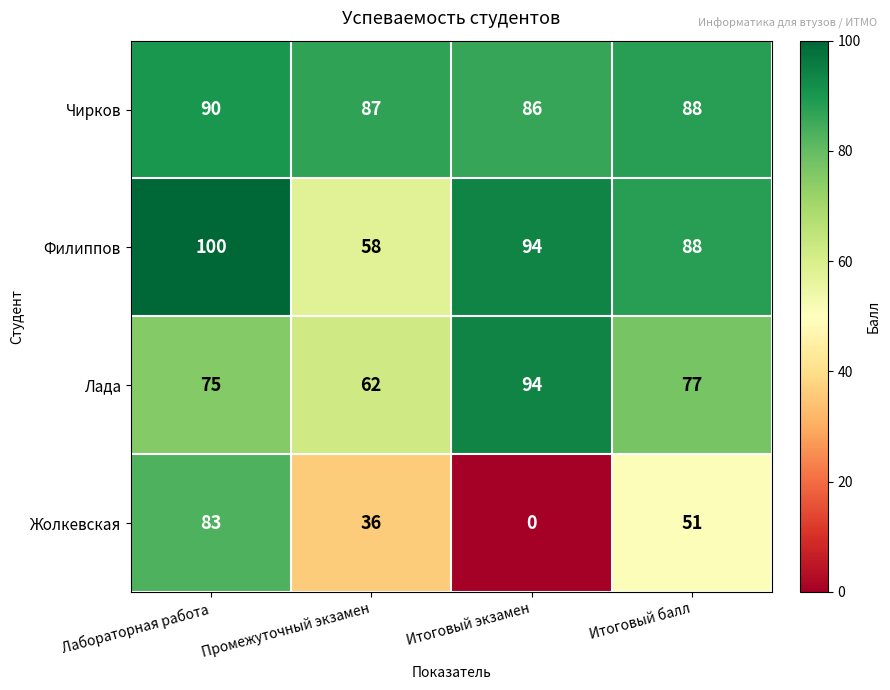

Reading left to right, list all the values displayed in this chart.

Чирков: Лабораторная работа=90	Промежуточный экзамен=87	Итоговый экзамен=86	Итоговый балл=88
Филиппов: Лабораторная работа=100	Промежуточный экзамен=58	Итоговый экзамен=94	Итоговый балл=88
Лада: Лабораторная работа=75	Промежуточный экзамен=62	Итоговый экзамен=94	Итоговый балл=77
Жолкевская: Лабораторная работа=83	Промежуточный экзамен=36	Итоговый экзамен=0	Итоговый балл=51